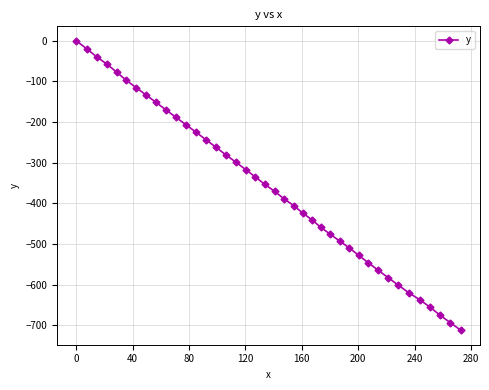

What is the smallest value displayed?

-712.2